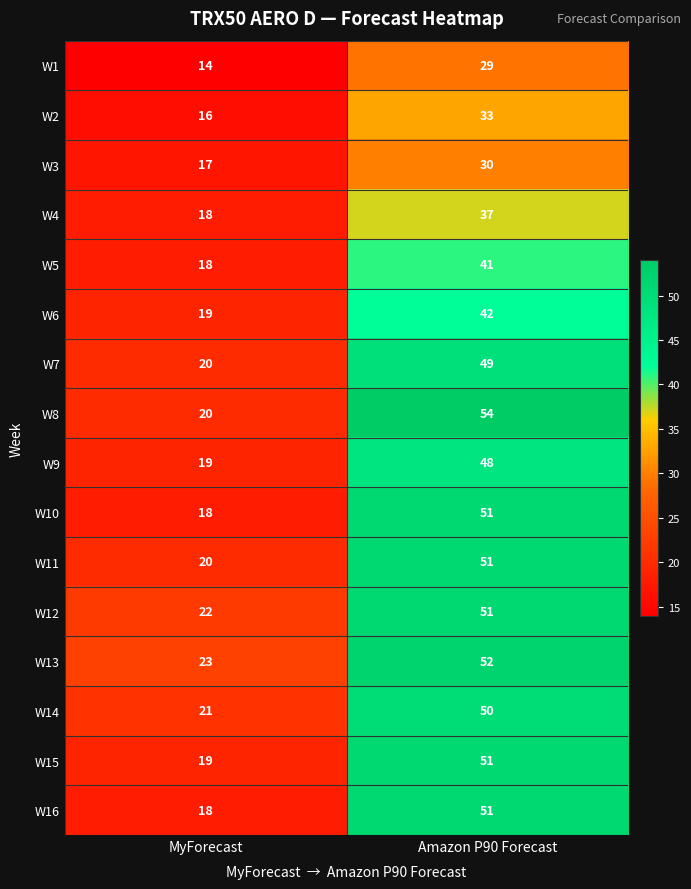

The value of W2 at MyForecast is 16. True or false?

True